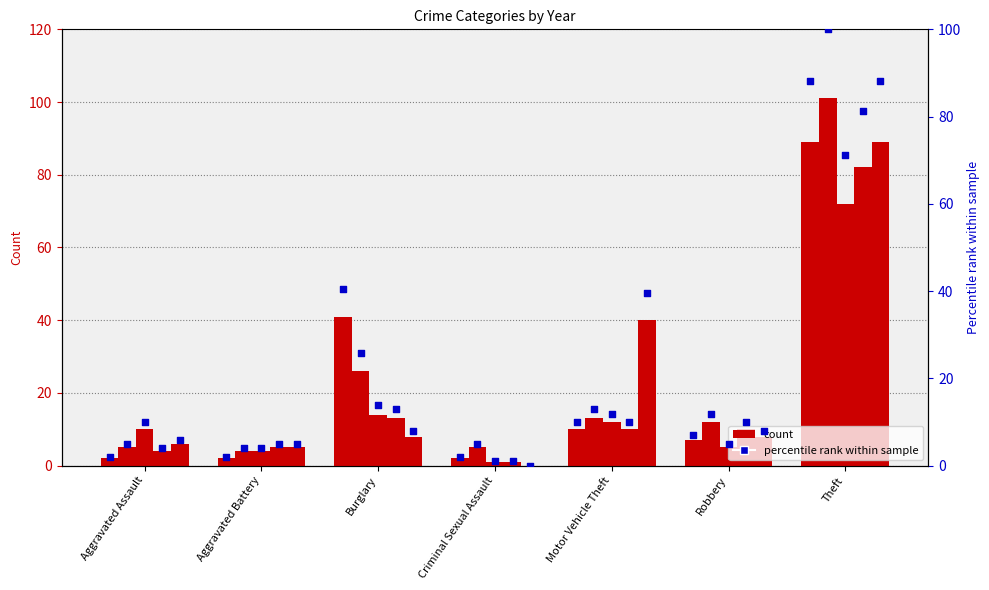

What is the change in value from Aggravated Assault to Robbery?

+5.0